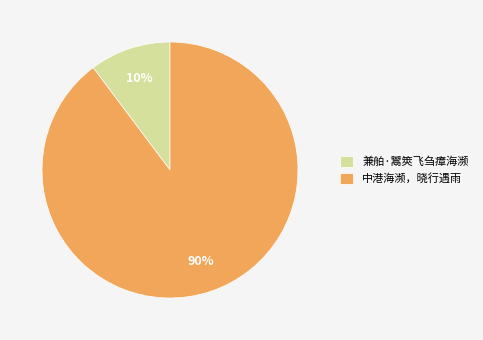

Between 兼舶·鬻筴飞刍瘴海濒 and 中港海濒，晓行遇雨, which is larger?

中港海濒，晓行遇雨